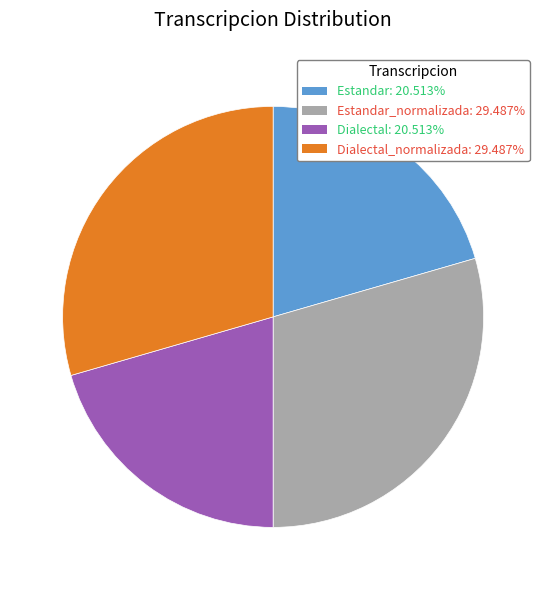

Is Dialectal: 20.513% the majority of the pie?

No